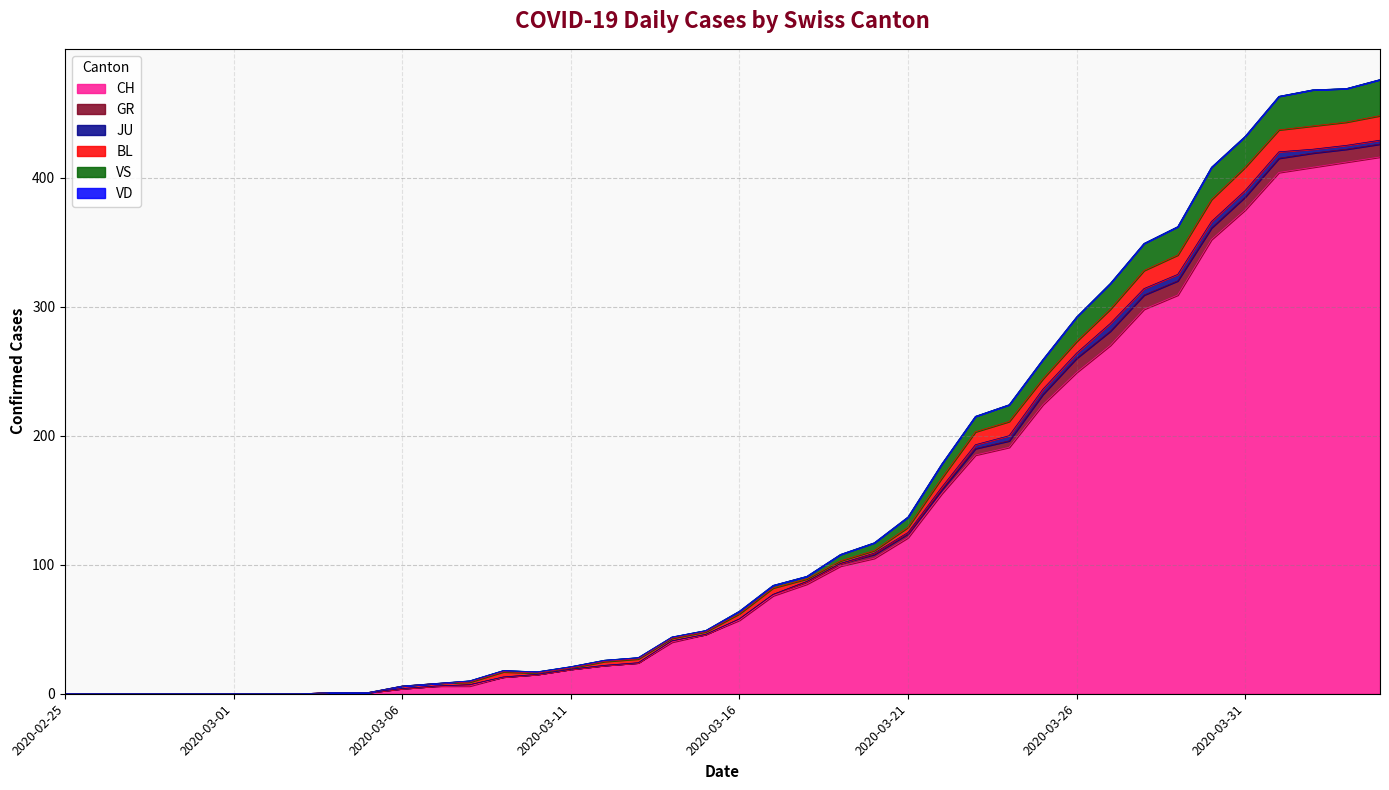

Reading left to right, what are all the values shown in this chart?

CH: 0	0	0	0	0	0	0	0	1	1	4	6	6	13	15	19	22	24	40	46	57	76	85	99	105	121	155	185	191	224	249	270	298	309	352	375	404	408	412	416
GR: 0	0	0	0	0	0	0	0	0	0	0	0	1	0	0	0	0	0	1	0	1	1	2	2	3	3	3	5	5	8	11	11	11	11	9	10	11	11	10	10
JU: 0	0	0	0	0	0	0	0	0	0	0	0	0	0	0	0	0	0	0	0	0	0	0	0	1	1	2	3	4	4	4	6	5	5	5	5	5	3	3	3
BL: 0	0	0	0	0	0	0	0	0	0	2	2	2	4	1	1	3	3	2	2	4	5	2	2	2	4	7	10	11	8	9	11	14	15	17	18	17	18	18	19
VS: 0	0	0	0	0	0	0	0	0	0	0	0	1	1	1	1	1	1	1	1	2	2	2	5	6	8	11	12	13	15	19	20	21	22	25	24	26	28	26	28
VD: 0	0	0	0	0	0	0	0	0	0	0	0	0	0	0	0	0	0	0	0	0	0	0	0	0	0	0	0	0	0	0	0	0	0	0	0	0	0	0	0